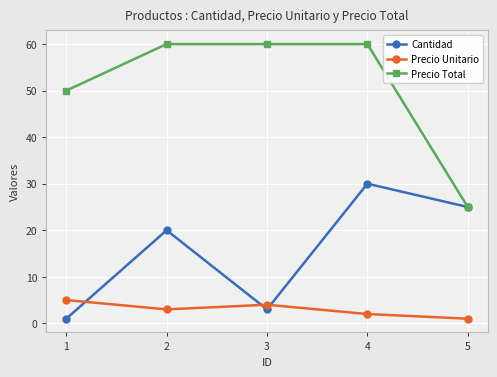

How many lines are shown in the chart?

3